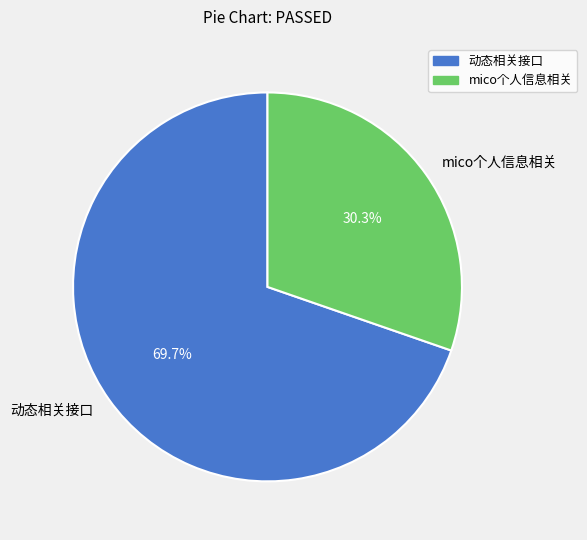

To the nearest percent, what percentage of the pie is 动态相关接口?

70%